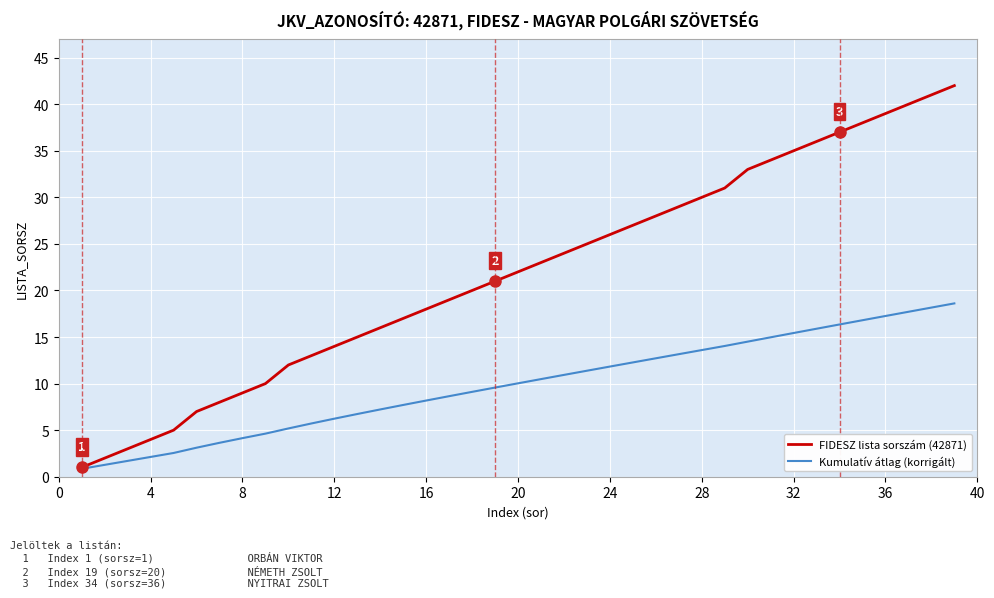

Which series has the widest spread of values?

FIDESZ lista sorszám (42871)